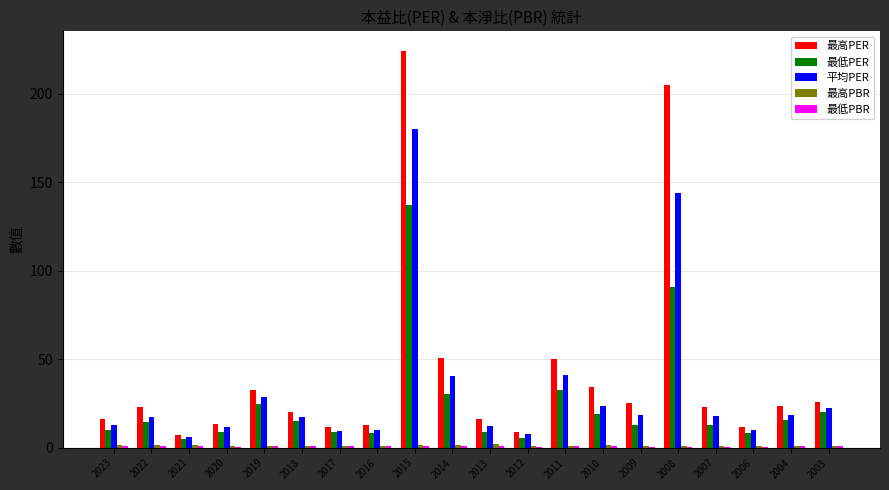

The value of 平均PER at 2019 is 28.9. True or false?

True